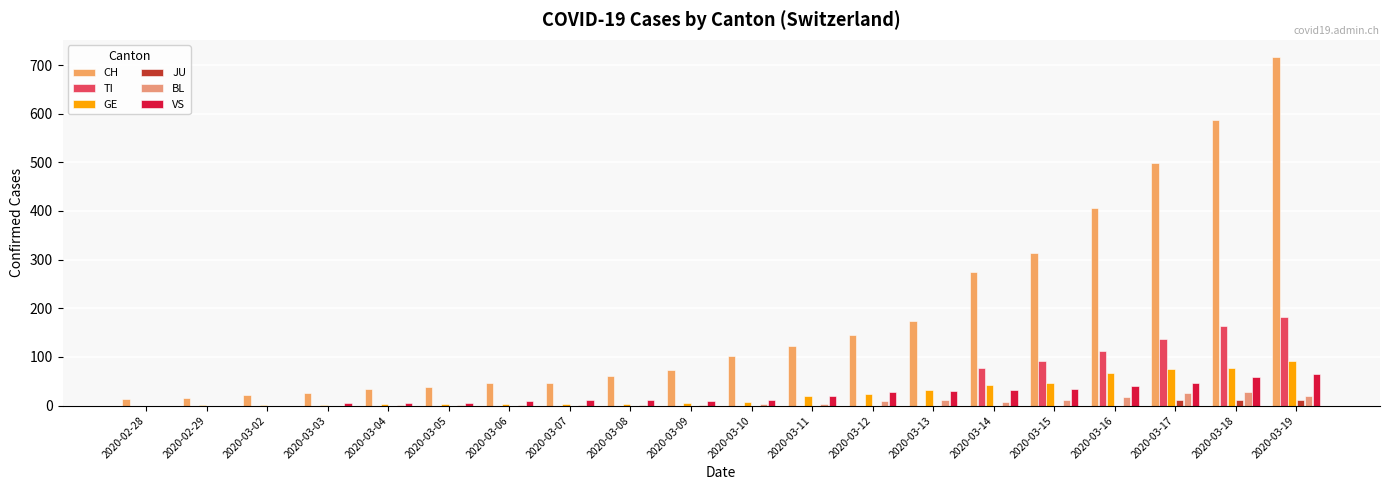

Are the bars horizontal?

No